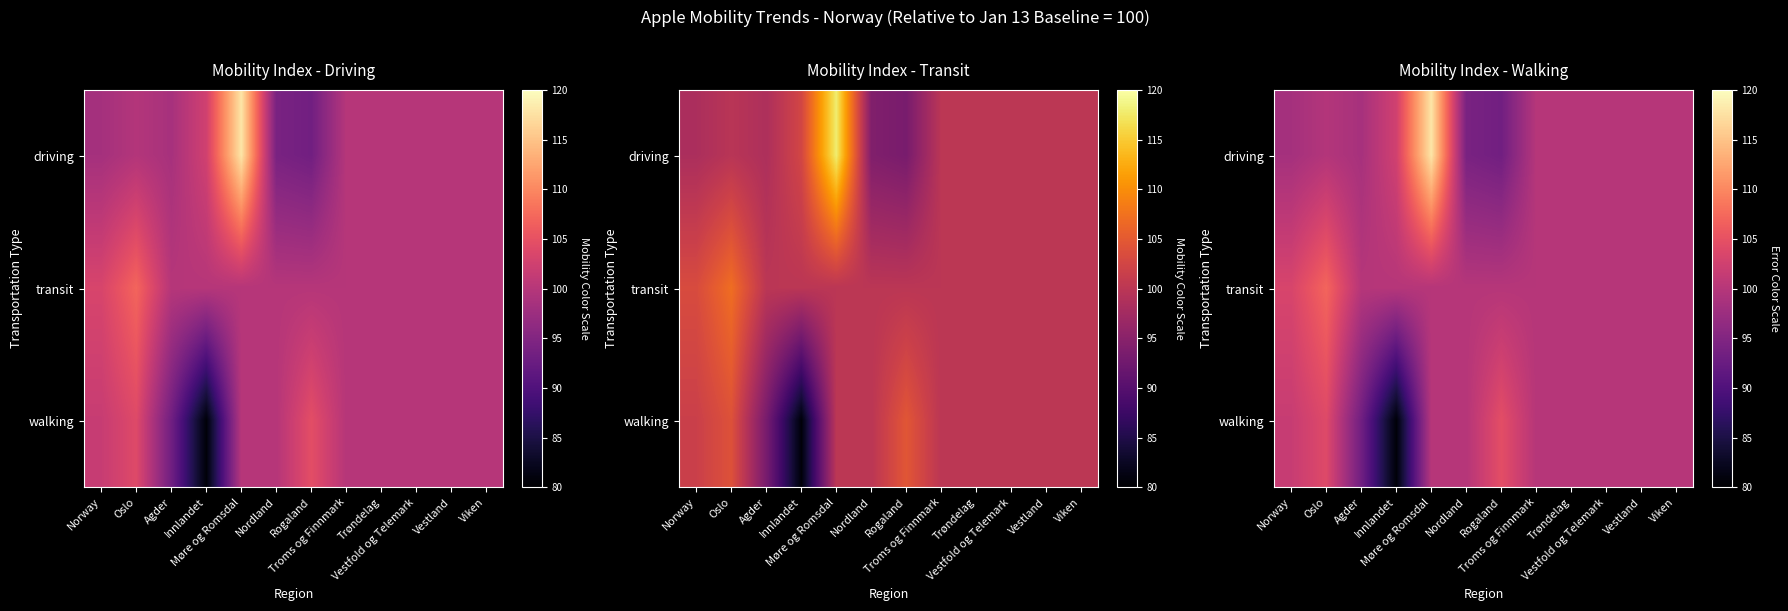

What is the difference between the second highest and second lowest values in the walking series?

10.8